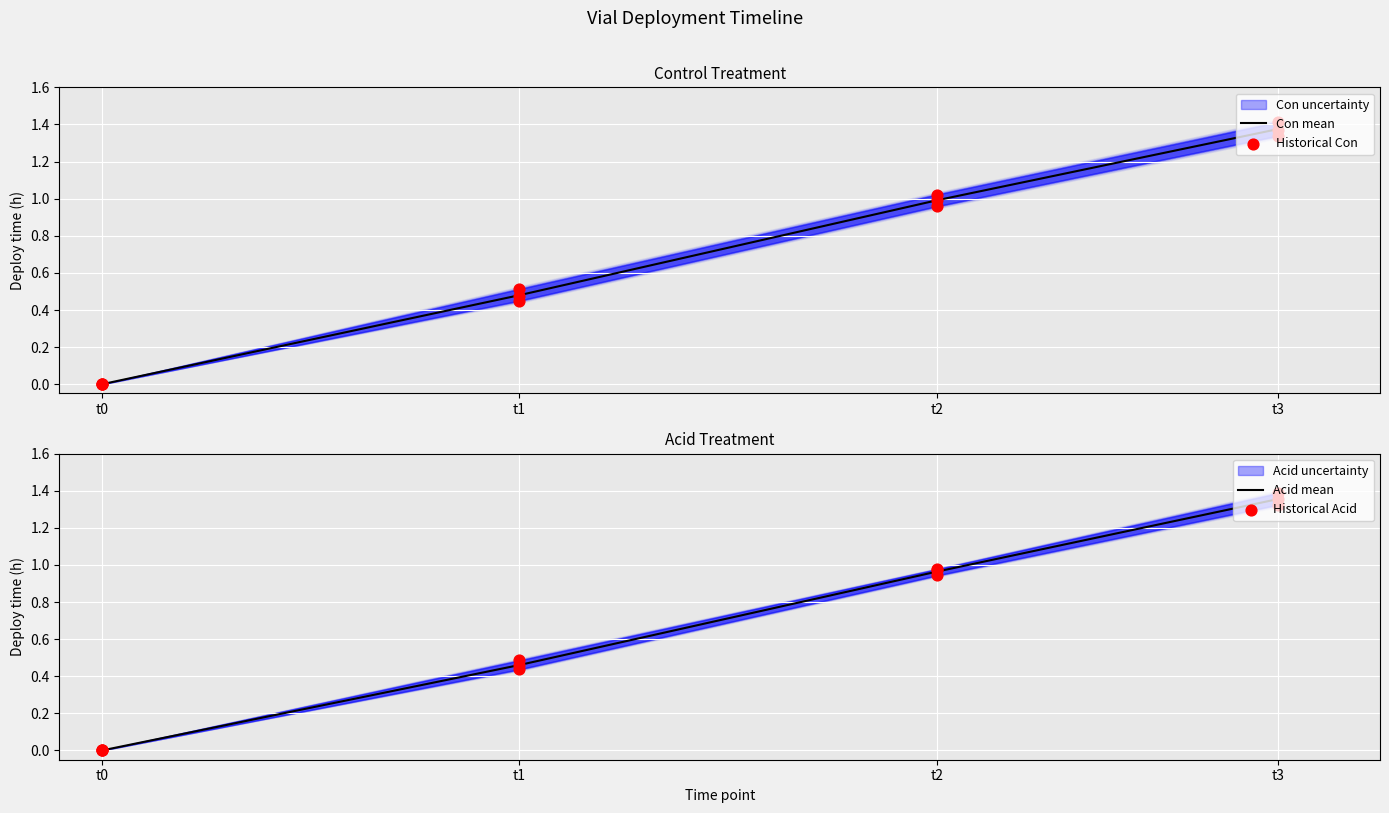

Which category has the highest value in the Con mean series?

t3